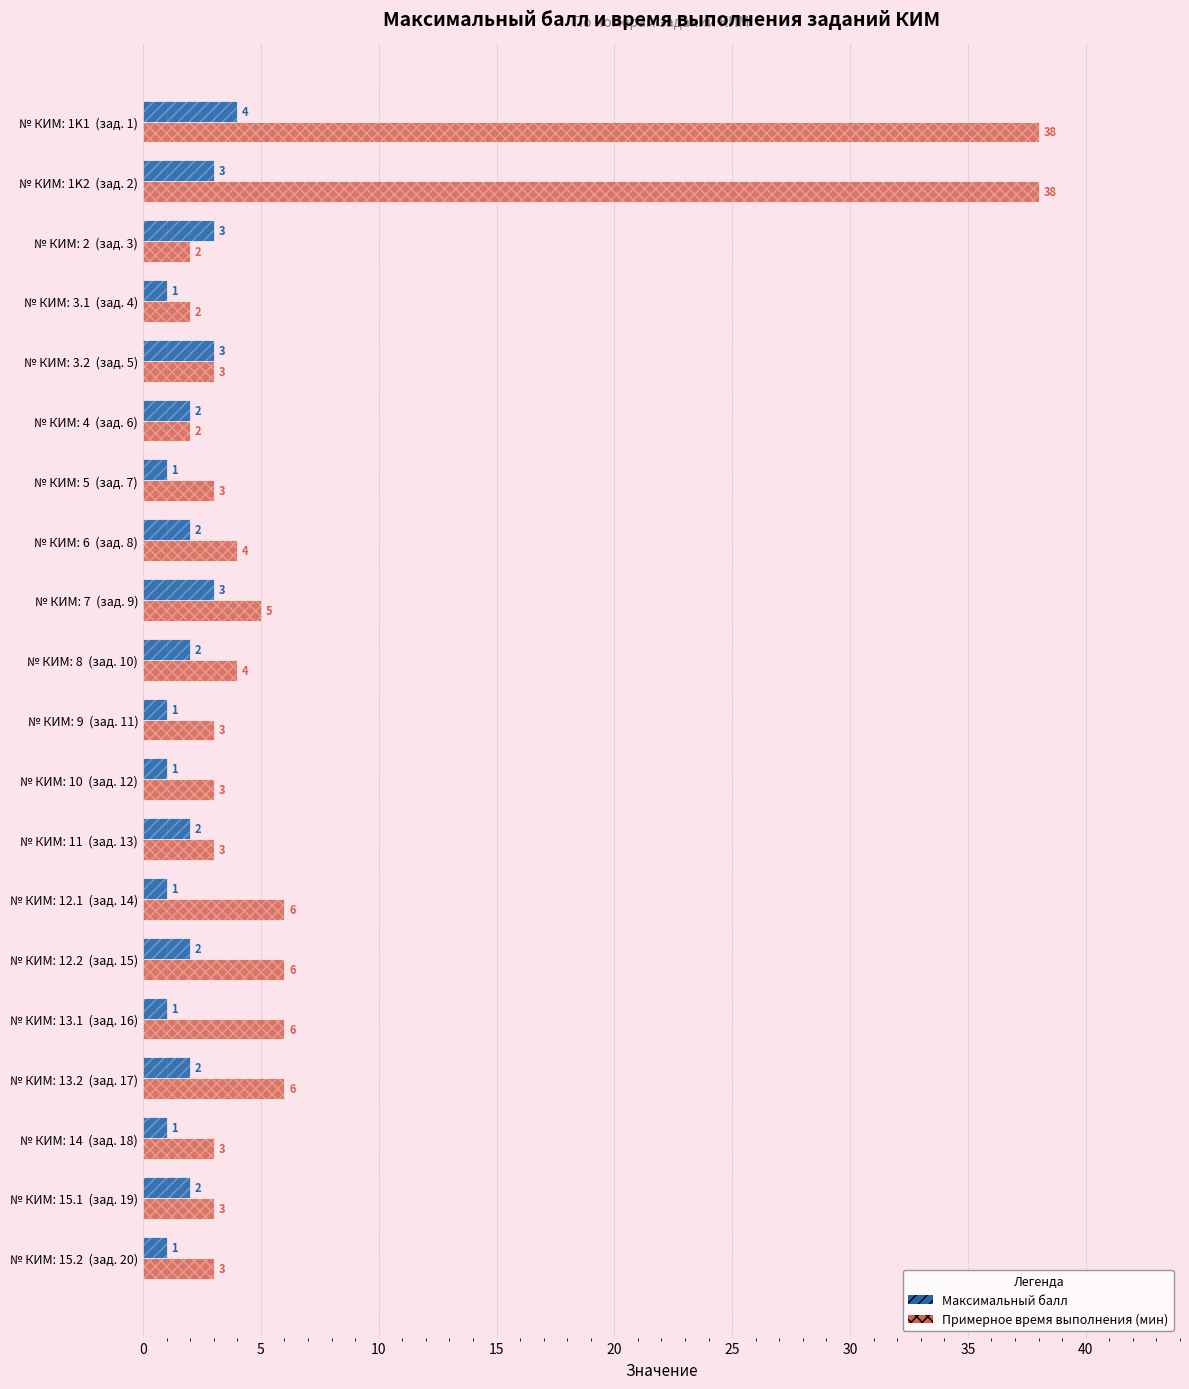

What is the maximum value for Максимальный балл?

4